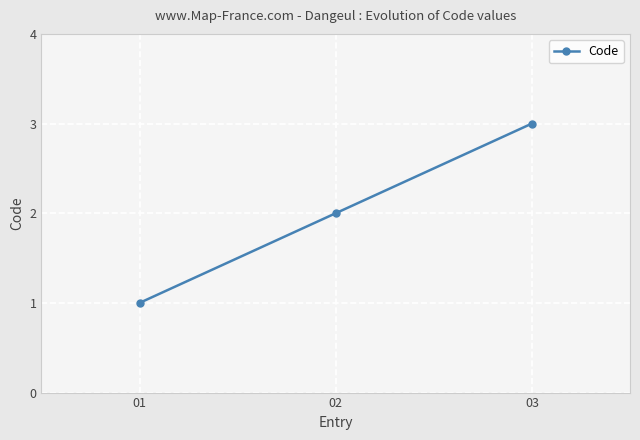

Count the values in the range 1 to 3.

3